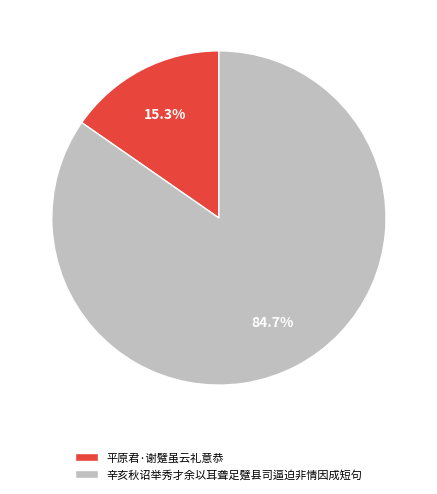

How many slices are in this pie chart?

2